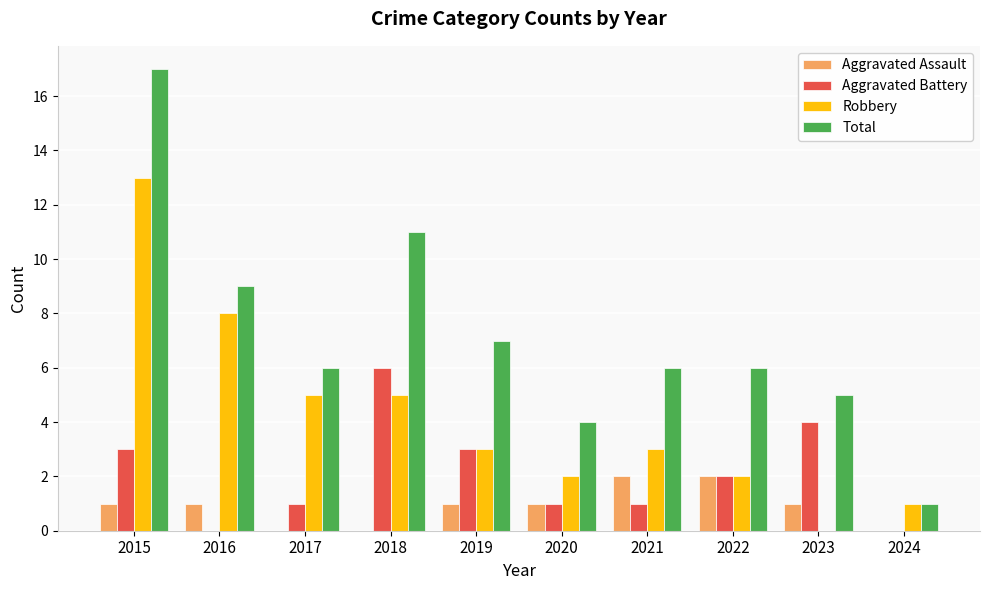

What is the sum of all Aggravated Battery values?

21